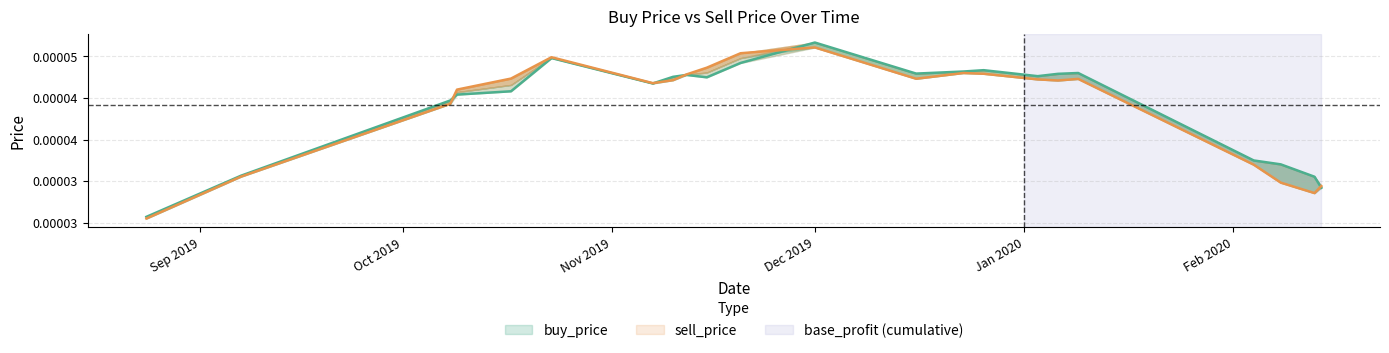

Between which two adjacent categories do buy_price and sell_price first intersect?

2019-10-08 and 2019-10-09